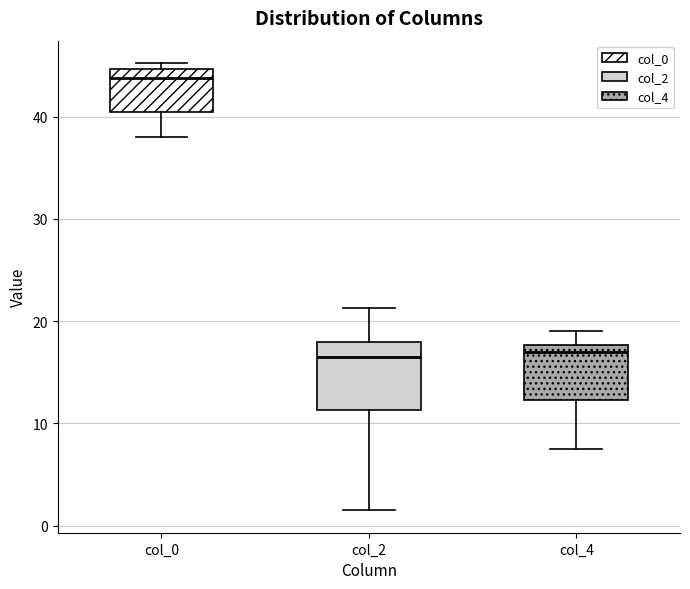

Reading left to right, transcribe this box plot: for each box, give where its median line is, the range the box spans, and where its two whiskers end, as read against the y-axis. The values are not printed on the chart, so give them approximately, as read against the axis.

col_0: median 44, box 41 to 45, whiskers 38 to 45 (just above the box's upper edge)
col_2: median 17, box 11 to 18, whiskers 2 to 21
col_4: median 17, box 12 to 18, whiskers 8 to 19